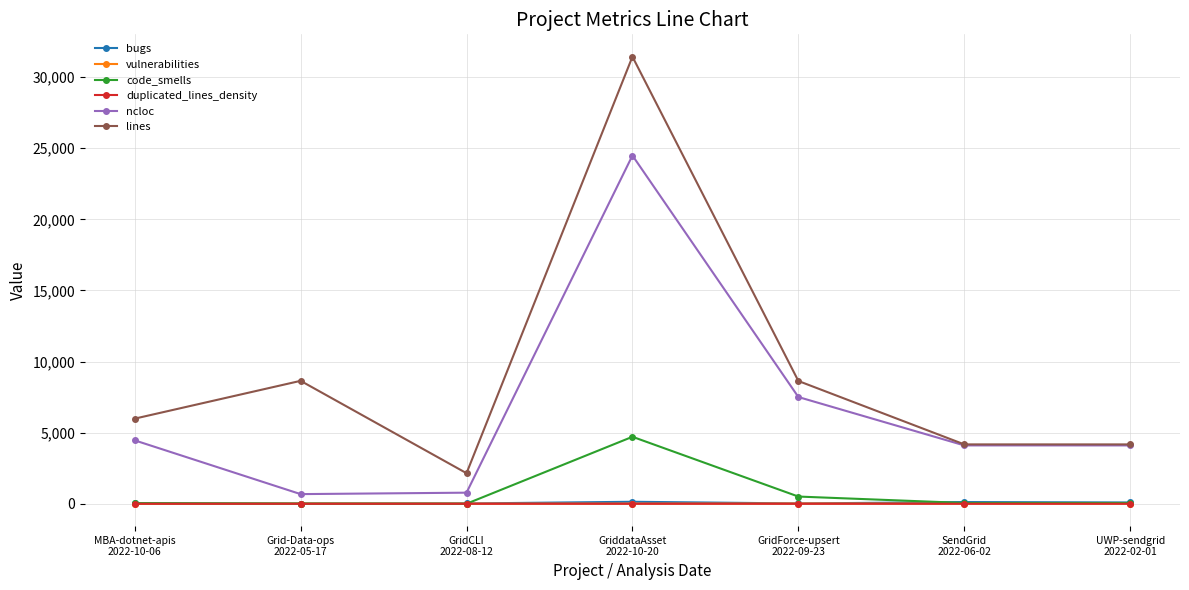

What value does the ncloc series have at GridCLI
2022-08-12?

780.0